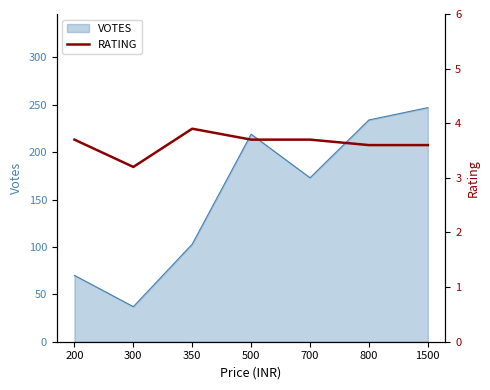

Rank the categories by VOTES value from lowest to highest.

300, 200, 350, 700, 500, 800, 1500